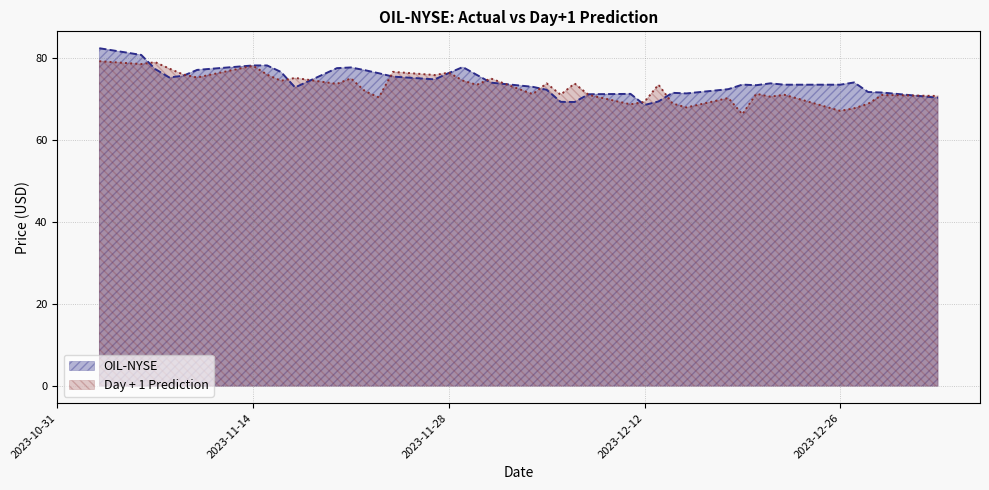

List the series in order of their peak value, lowest first.

Day + 1 Prediction, OIL-NYSE